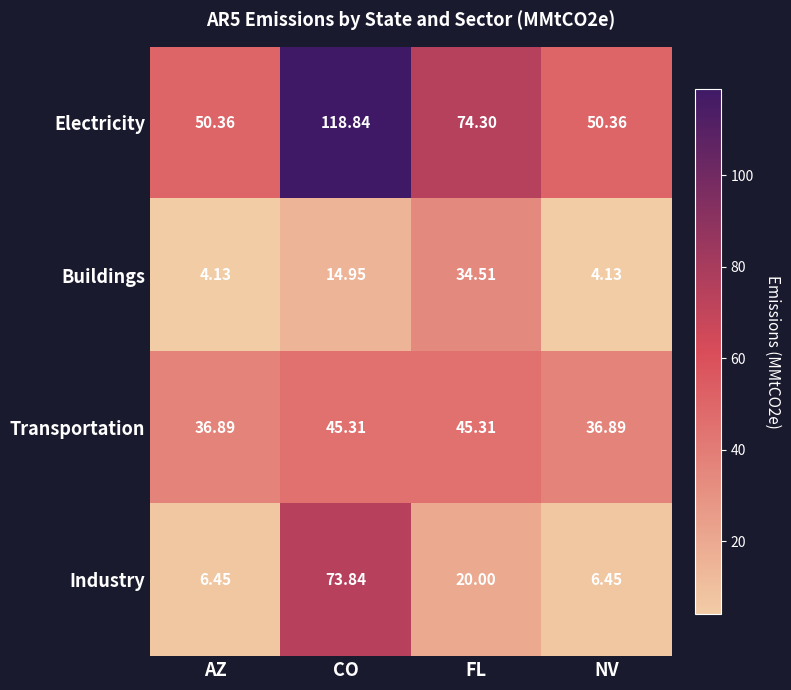

Which series changed the most between FL and NV?

Buildings